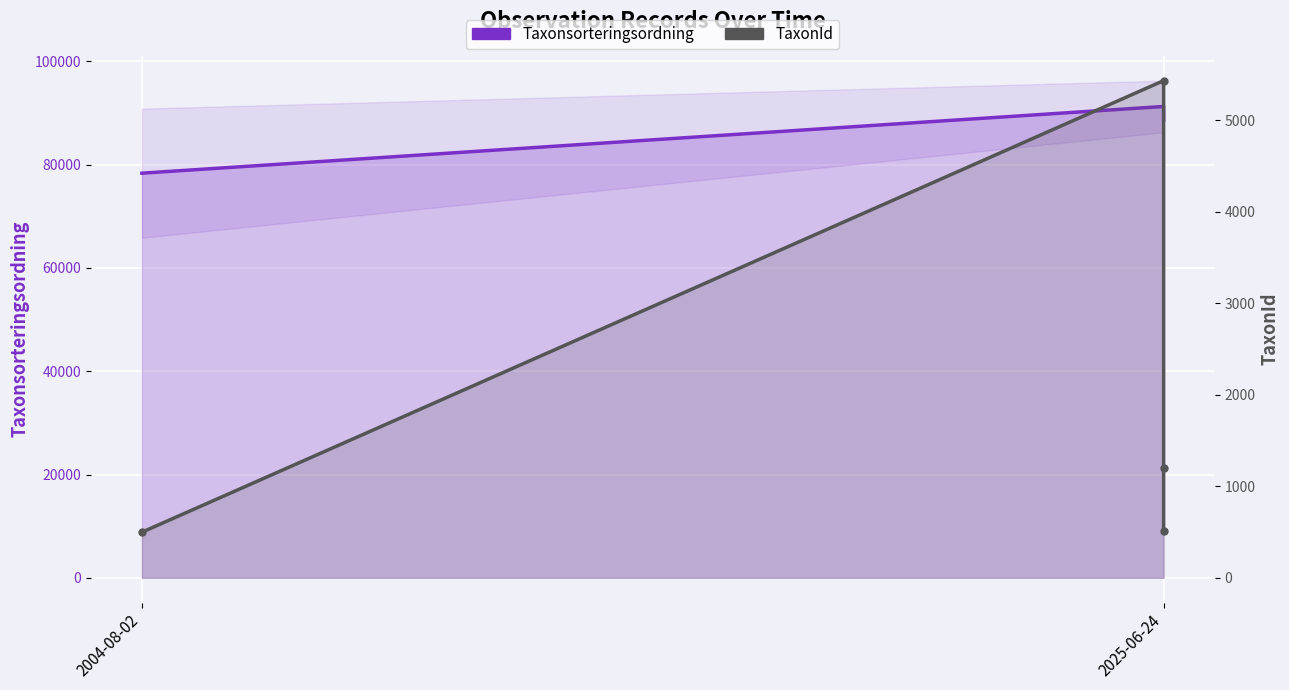

What is the average value of the TaxonId series?

1910